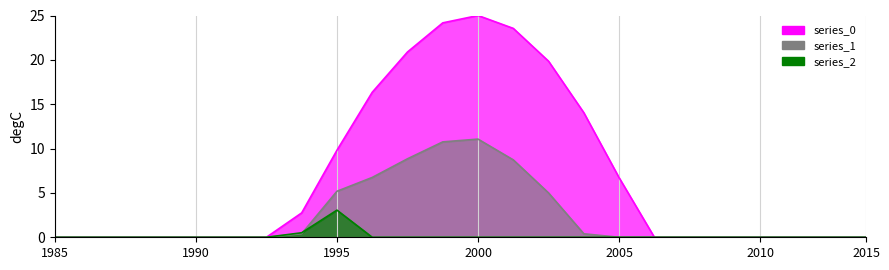

What is the average value of the series_0 series?

6.8